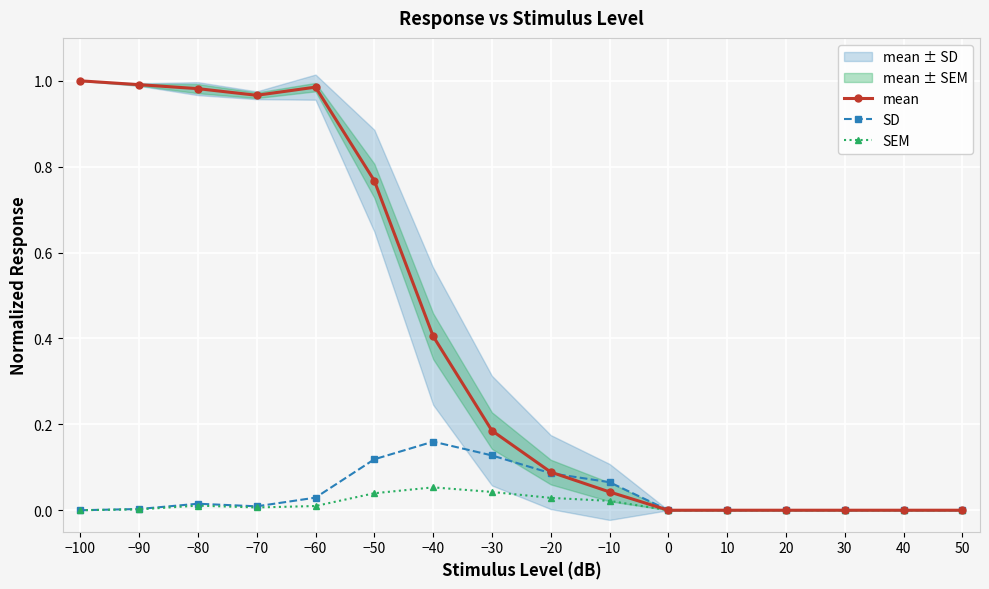

What is the average value of the mean series?

0.4